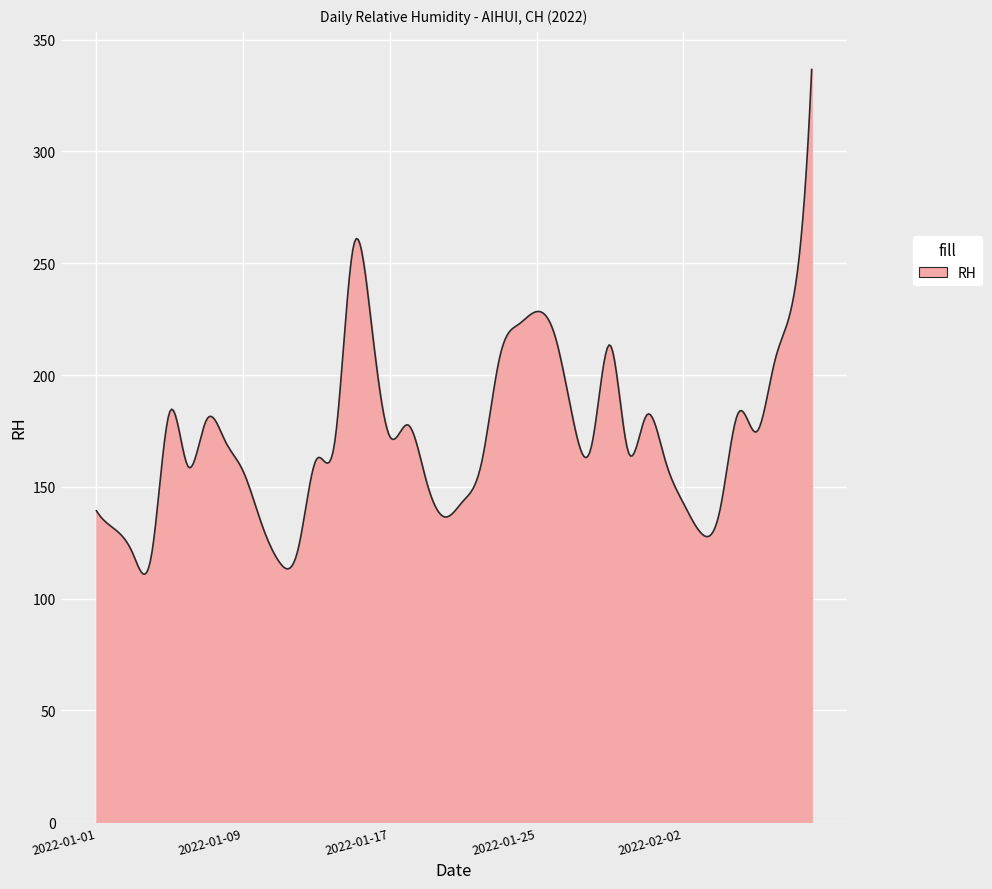

What is the difference between the maximum and minimum values?

225.7